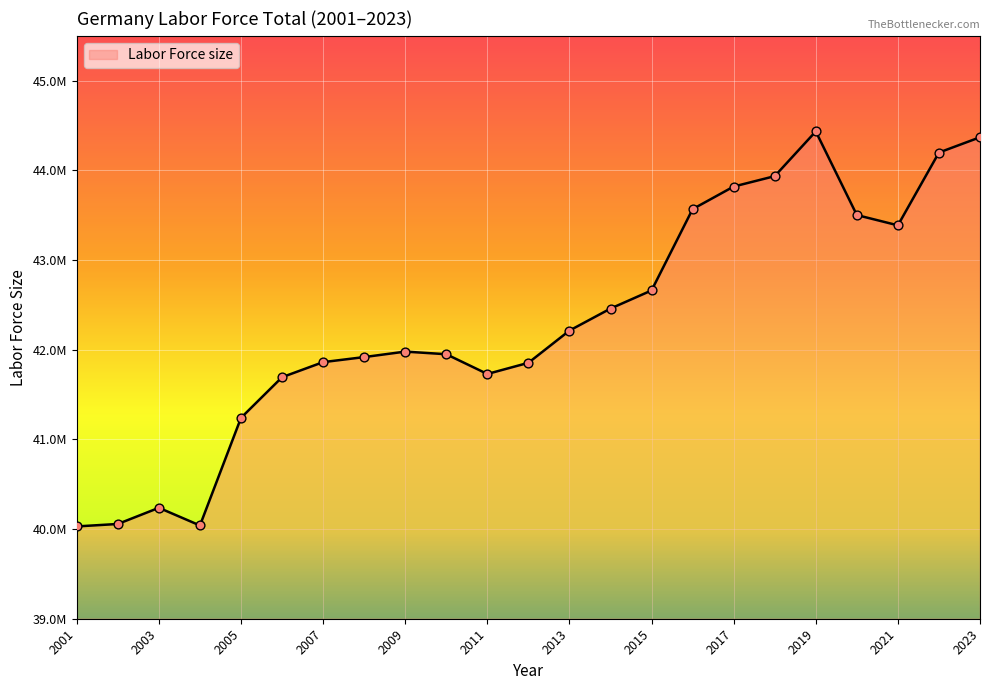

Is this an area chart (filled region under the line)?

Yes